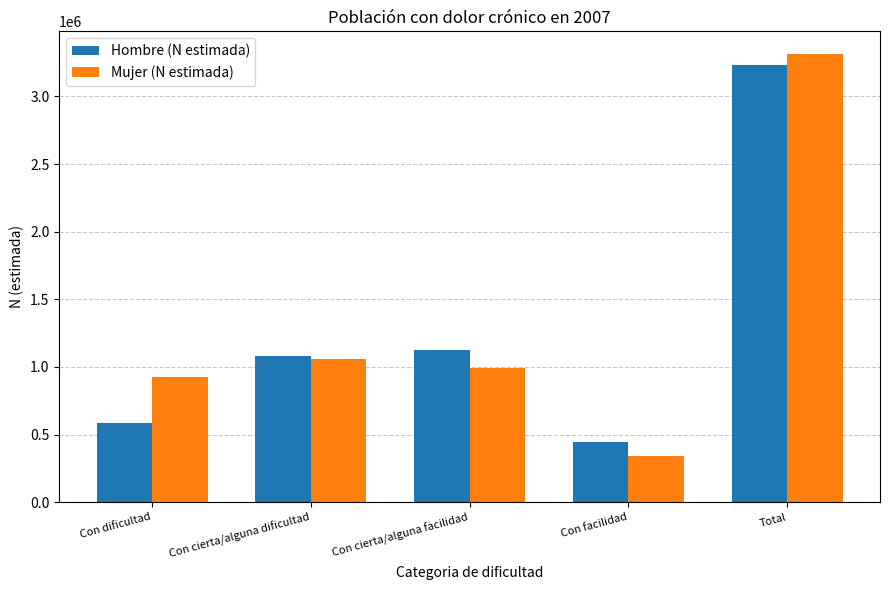

Is it true that Mujer (N estimada) equals 993940 at Con cierta/alguna facilidad?

True